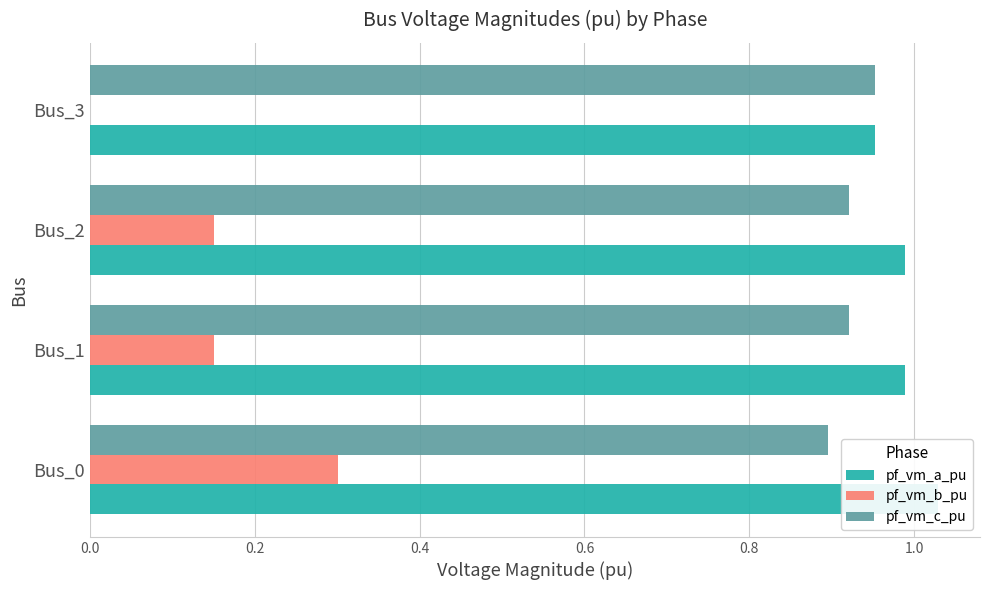

At how many categories does at least one series exceed 0?

4